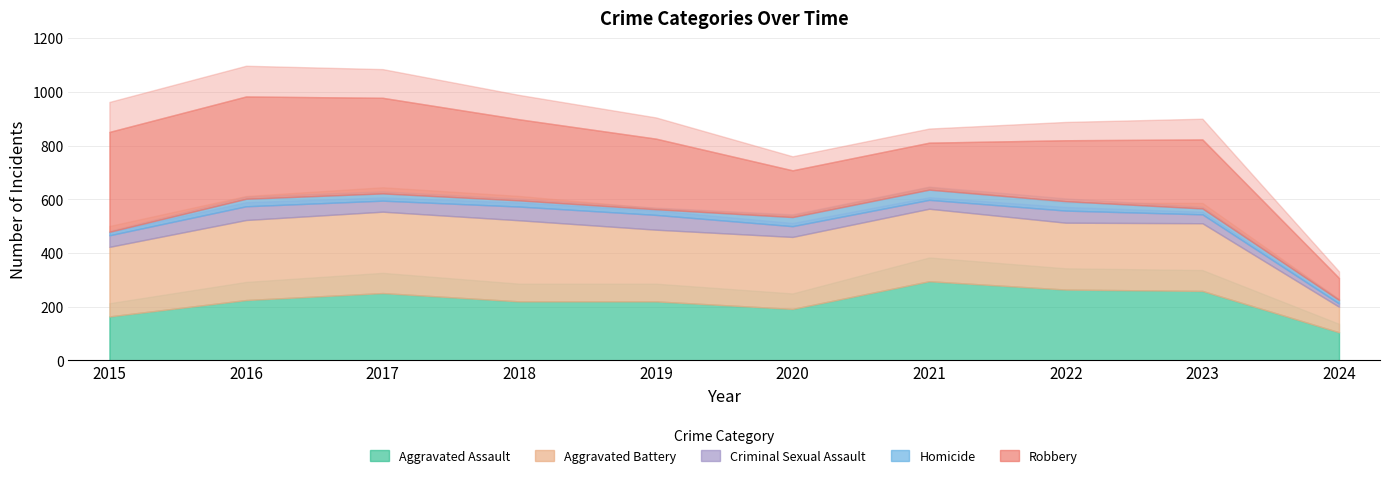

Count the number of categories in the chart.

10